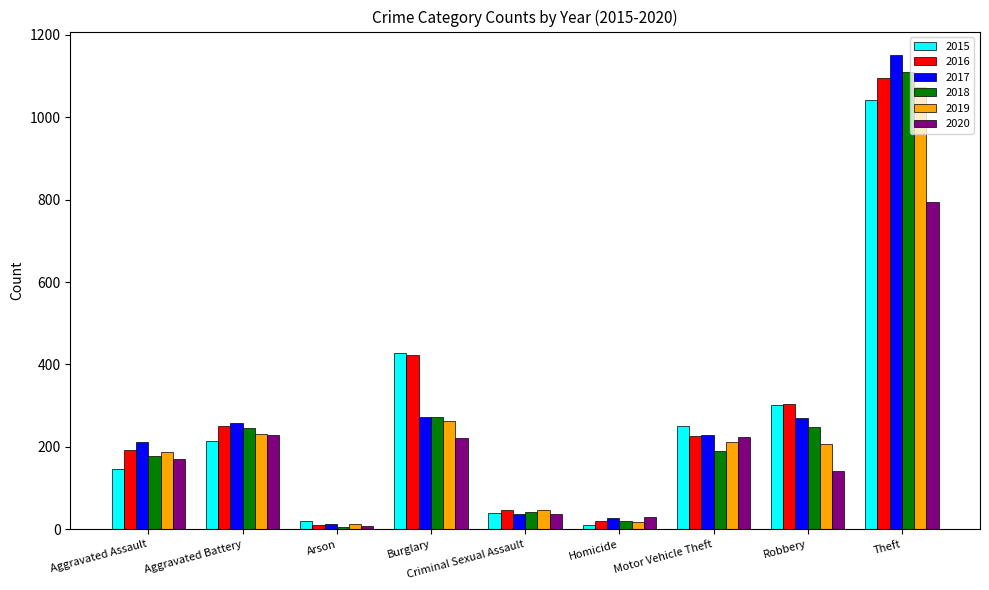

Which series has the largest total across all categories?

2016